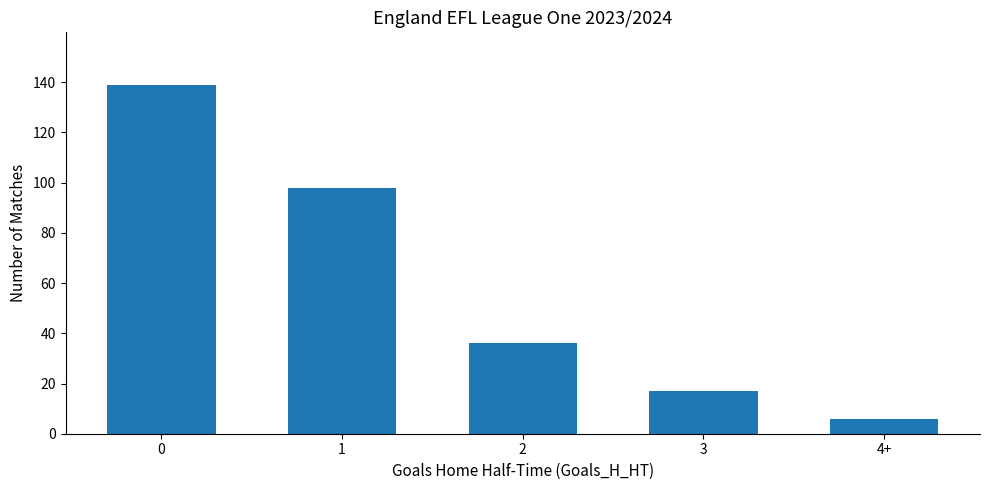

How many distinct data groups are displayed?

1